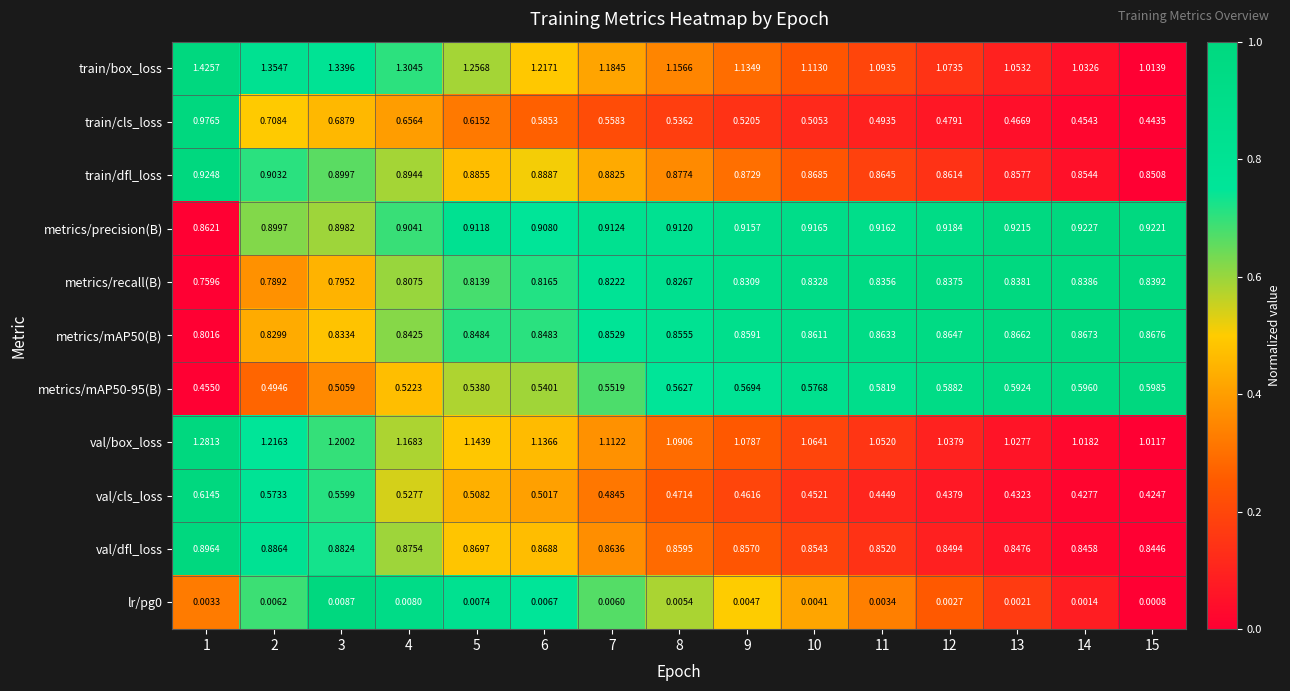

Is the value of train/box_loss at 13 greater than the value of metrics/mAP50(B) at 4?

Yes